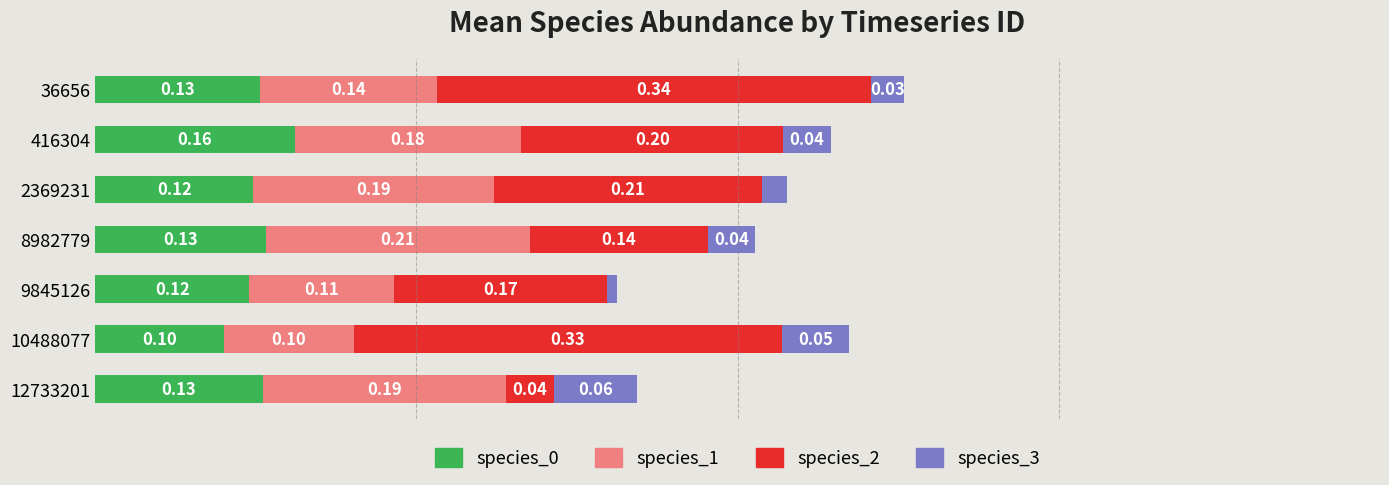

How many groups of bars are there?

7